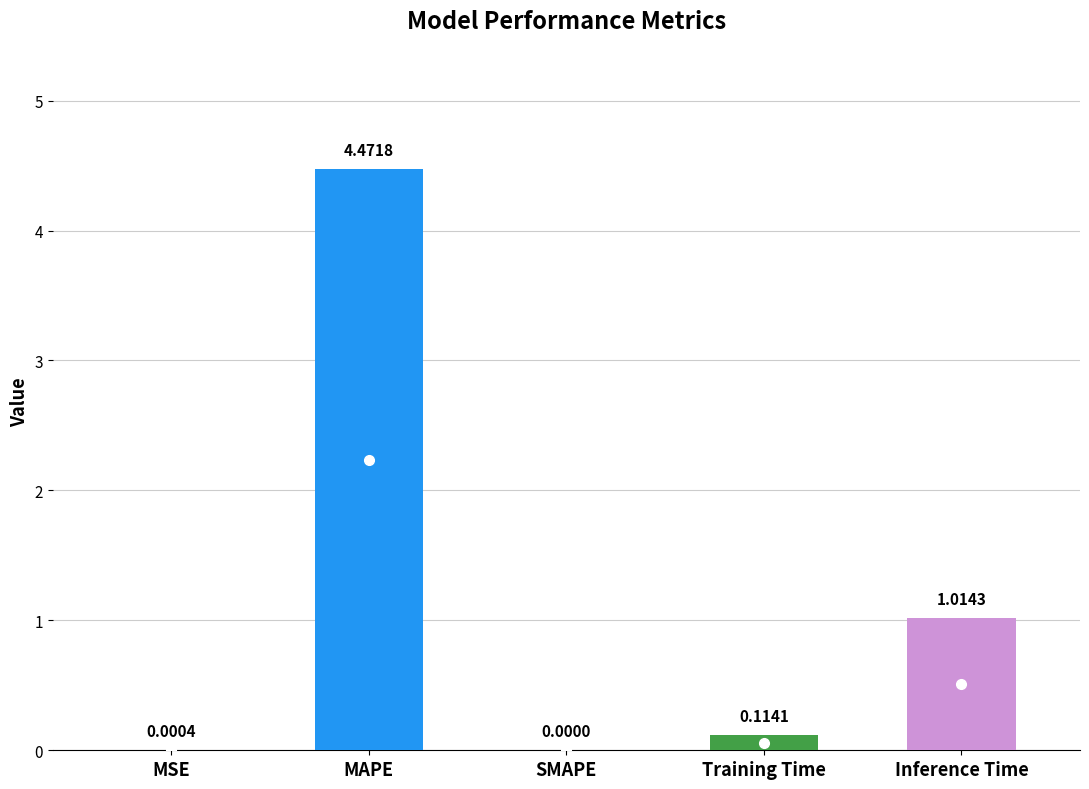

At which category does the chart reach its peak across all series?

MAPE